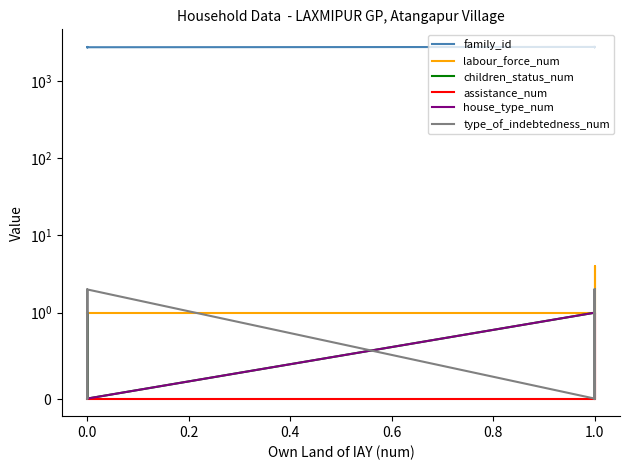

True or false: labour_force_num has a value of 0 at 0.0.

False